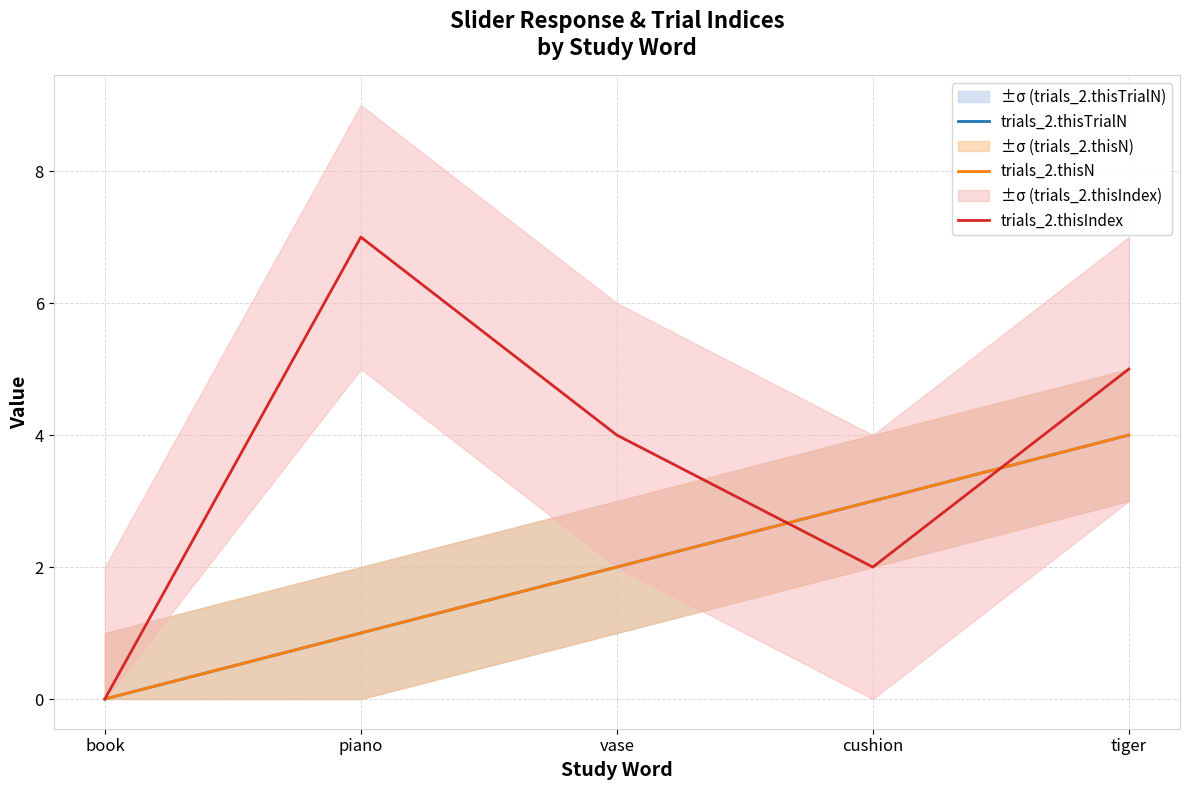

Does the chart have visible grid lines?

Yes